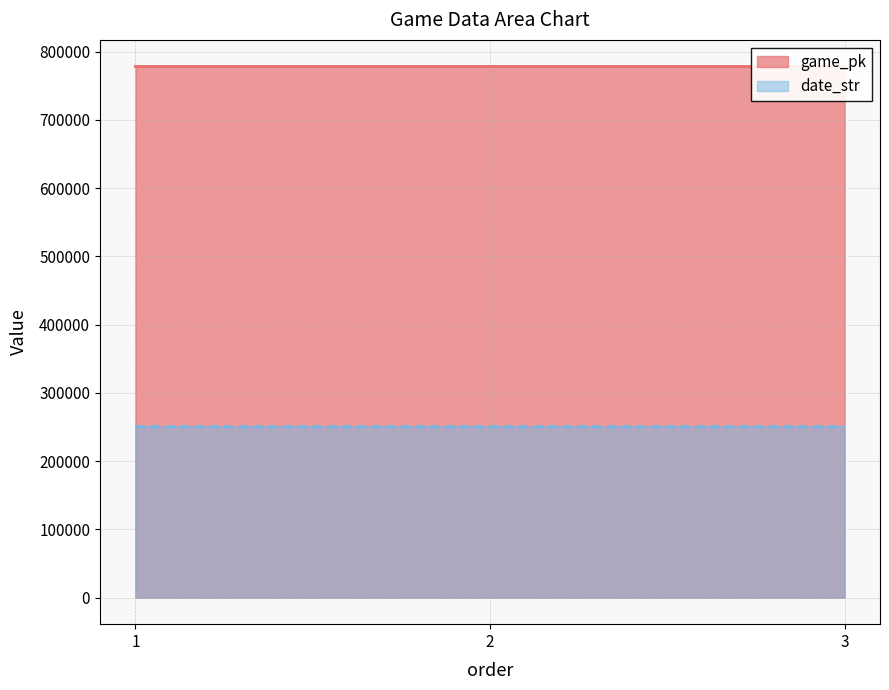

At which label does game_pk reach its peak?

3